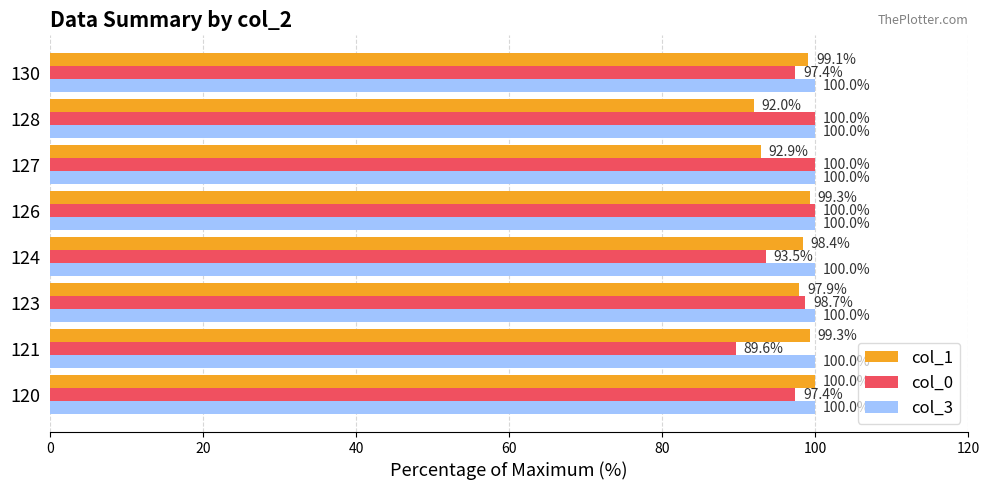

What value does the col_1 series have at 127?

92.9